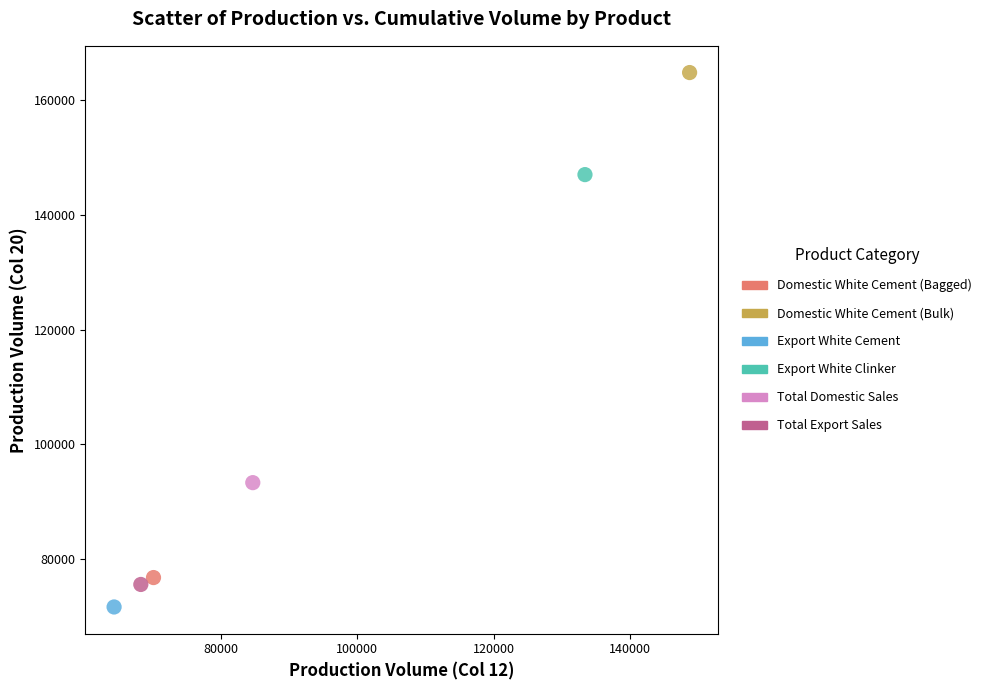

What are all the series names shown in the legend?

Domestic White Cement (Bagged), Domestic White Cement (Bulk), Export White Cement, Export White Clinker, Total Domestic Sales, Total Export Sales